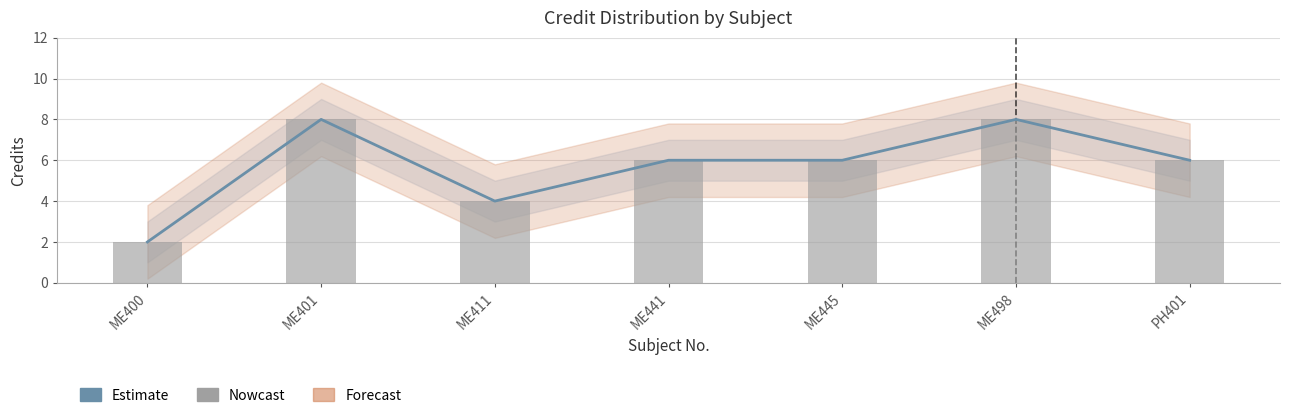

What is the label of the 1st bar from the right?

PH401